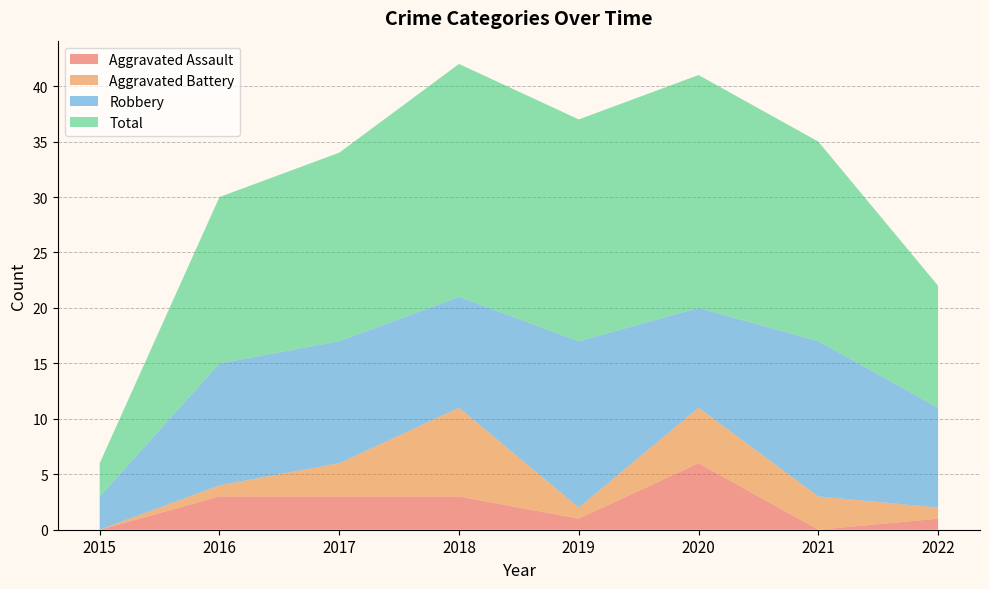

Reading left to right, transcribe all the data shown in this chart.

Aggravated Assault: 0	3	3	3	1	6	0	1
Aggravated Battery: 0	1	3	8	1	5	3	1
Robbery: 3	11	11	10	15	9	14	9
Total: 3	15	17	21	20	21	18	11